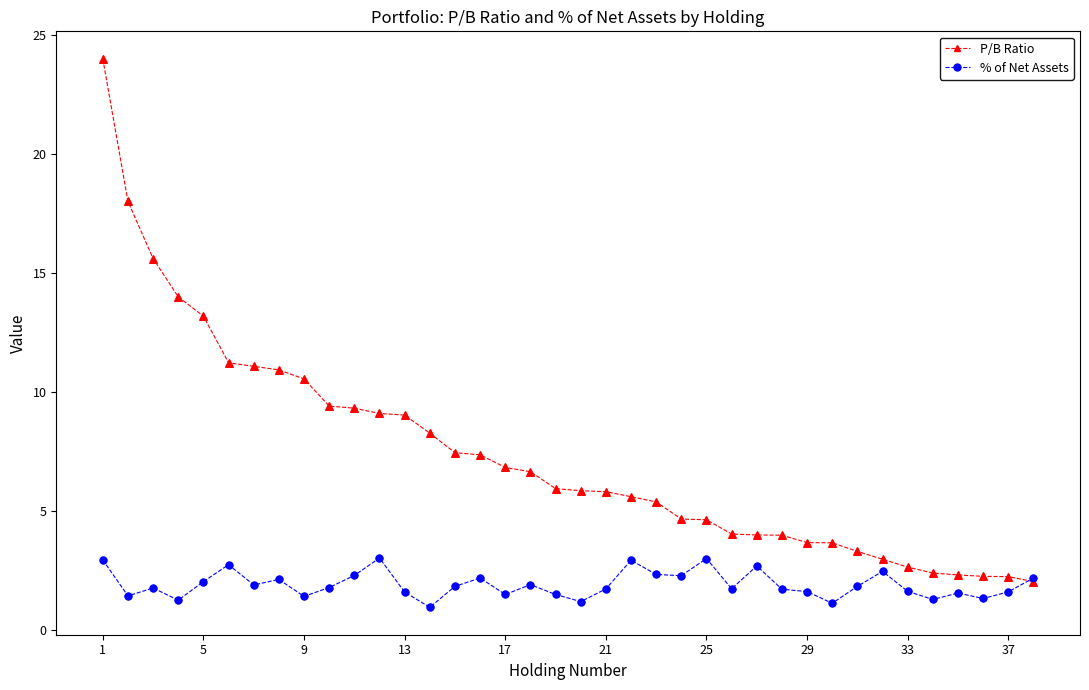

Which series has the largest total across all categories?

P/B Ratio